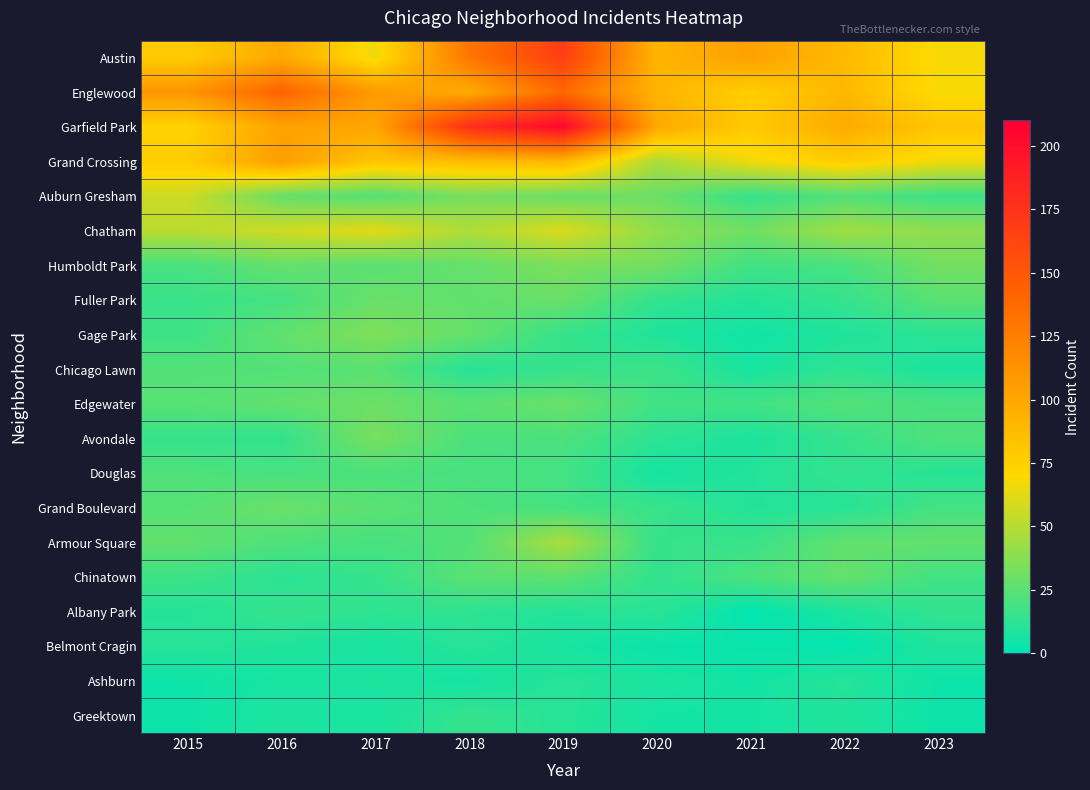

Between 2019 and 2020, which series saw the biggest shift?

Garfield Park